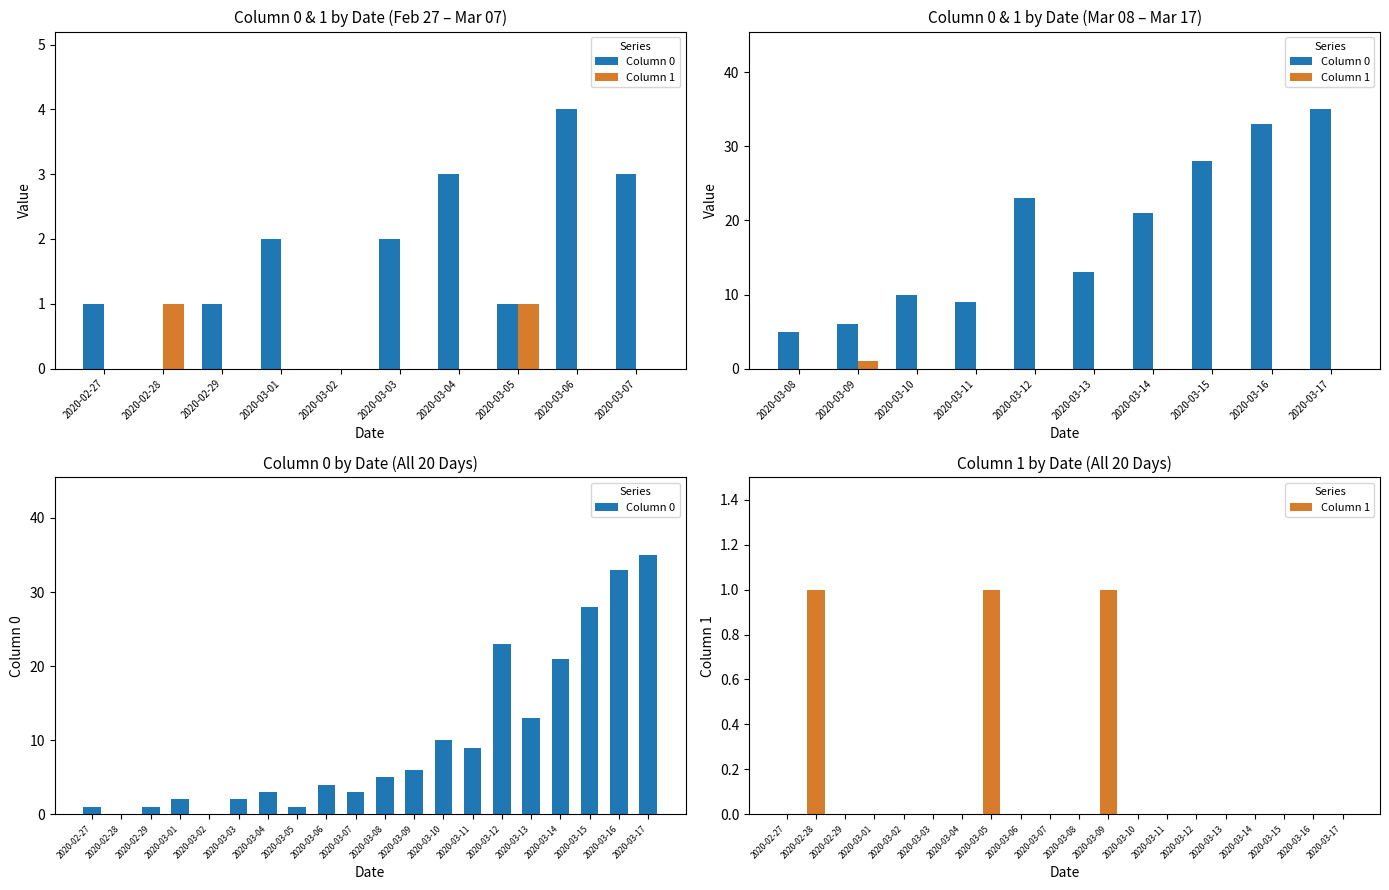

What is the total value across all series at 2020-03-08?

5